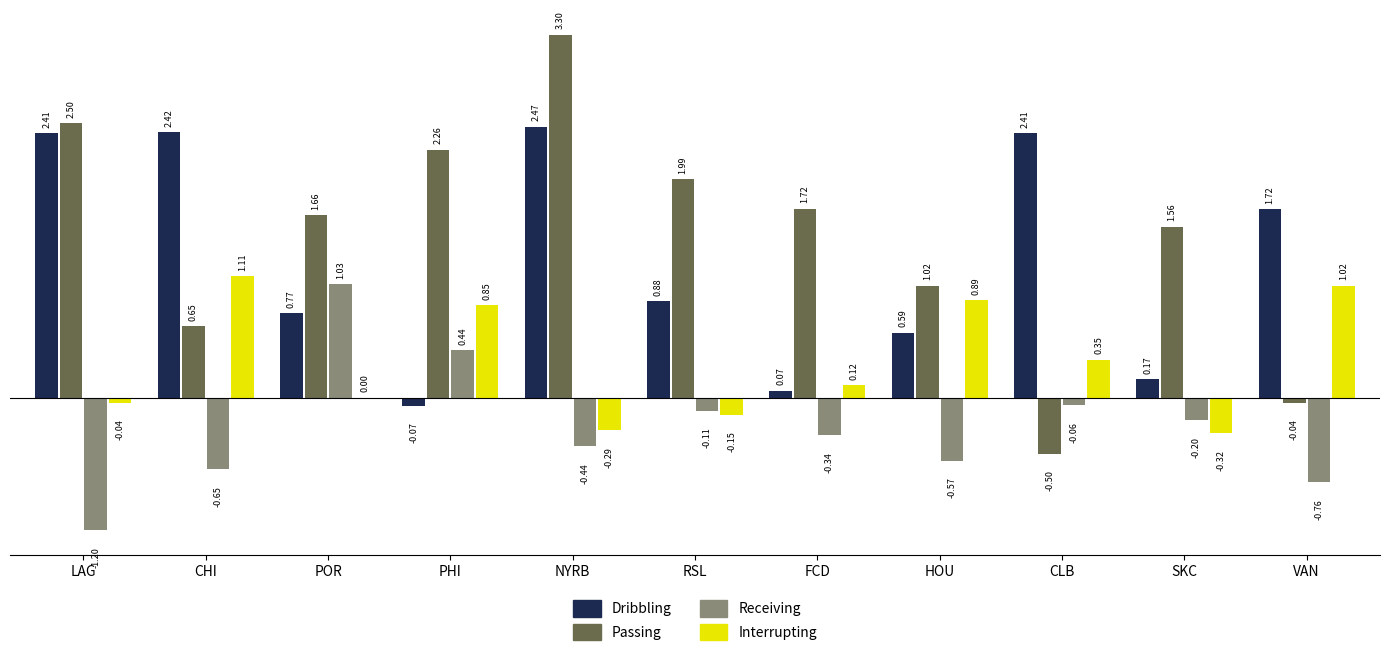

How many groups of bars are there?

11